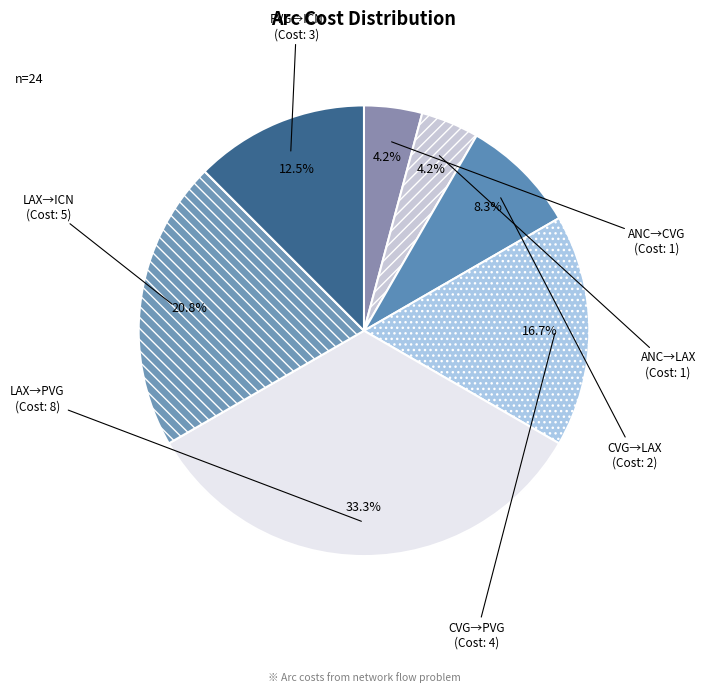

What portion of the pie excludes CVG→LAX?

91.7%